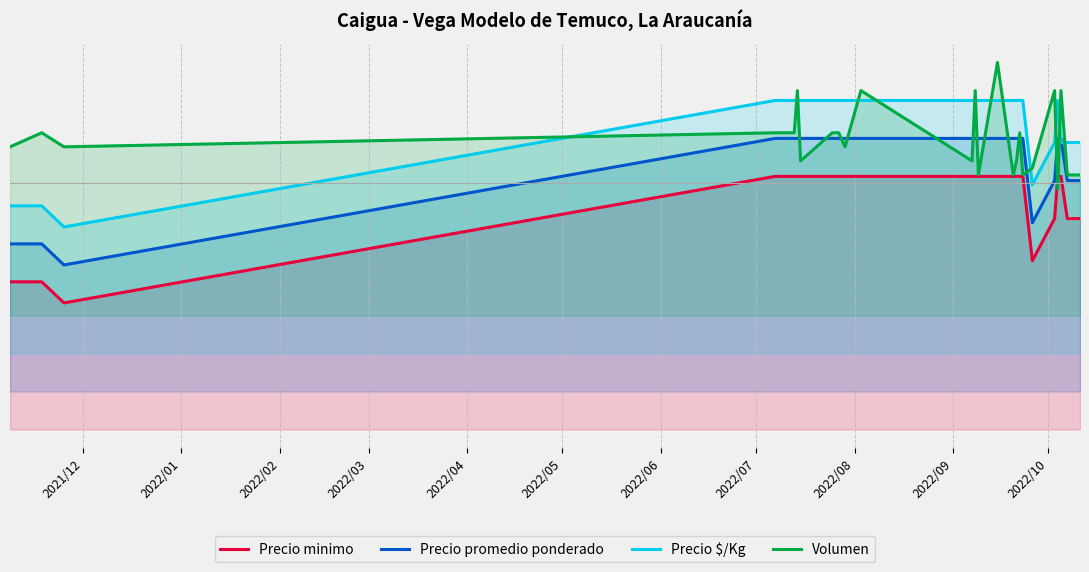

What is the highest value of the Precio $/Kg series?

0.6